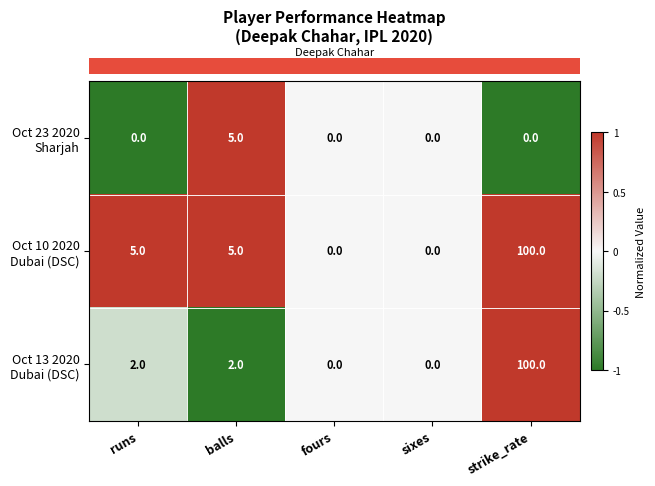

What is the greatest value displayed?

100